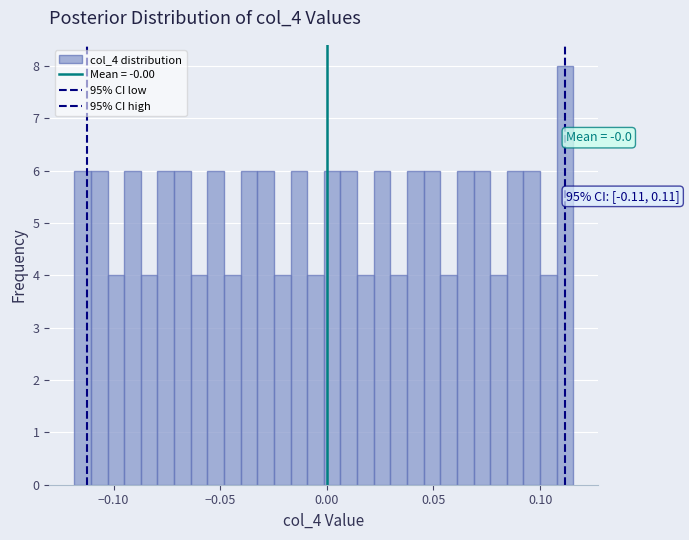

Read against the x-axis, roughly where is the centre of the tallest bar?

0.110